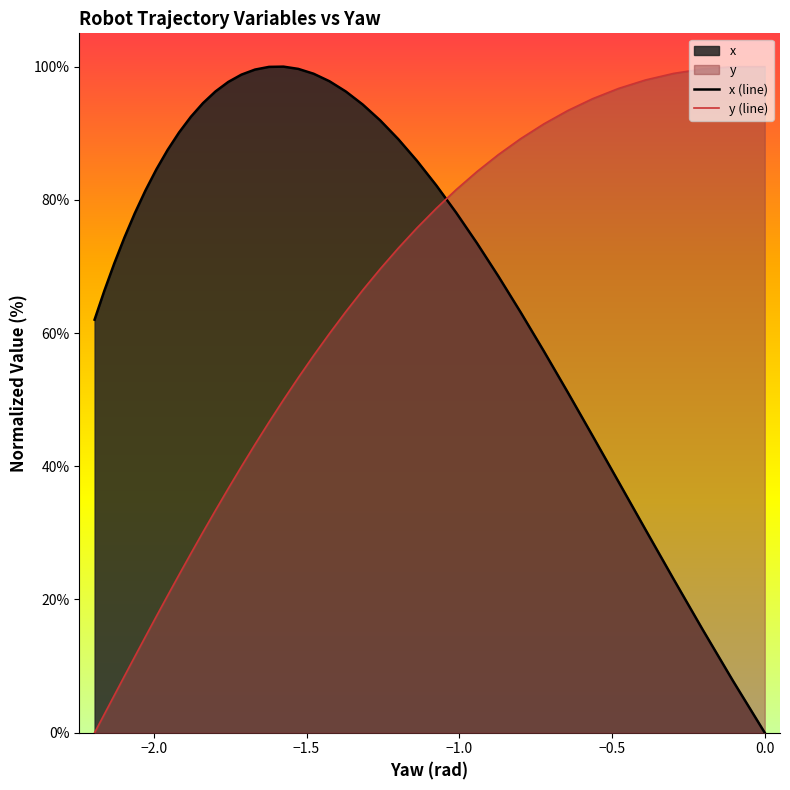

Rank the series by their maximum value, from lowest to highest.

x (line), y (line)